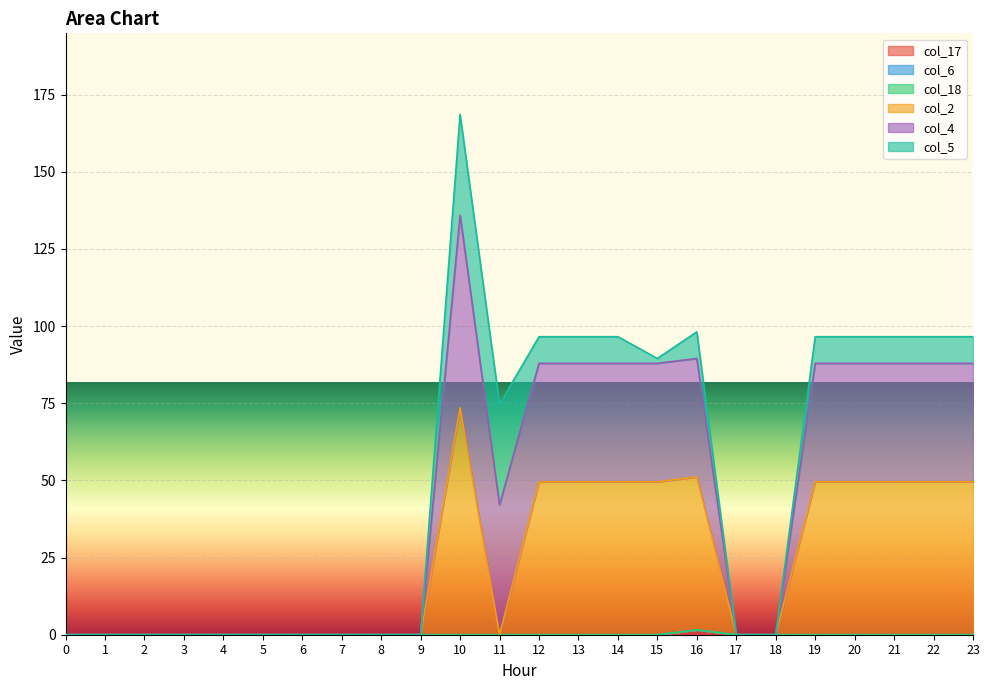

What is the greatest value displayed?

168.5